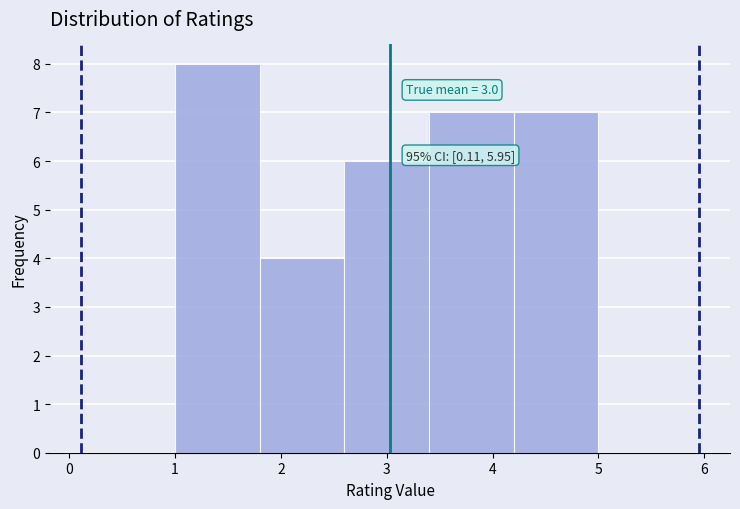

Over which range of the x-axis is the bar tallest?

1.0 to 1.8